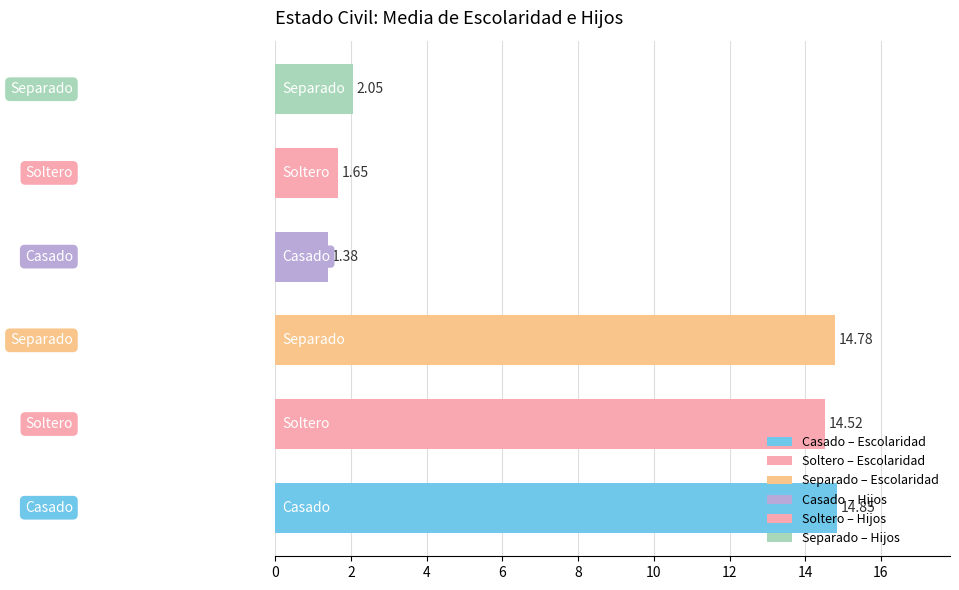

True or false: Hijos has a value of 3.1 at Separado.

False